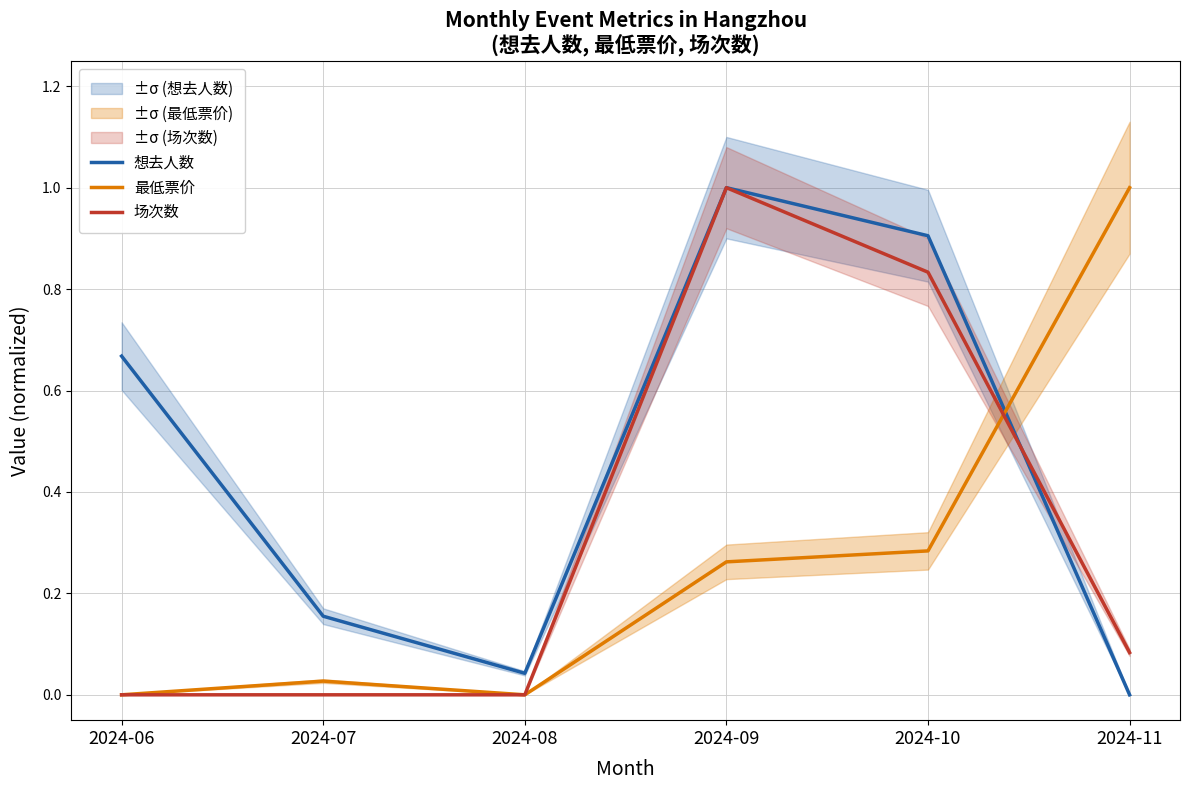

At which category does 想去人数 reach its first local valley?

2024-08